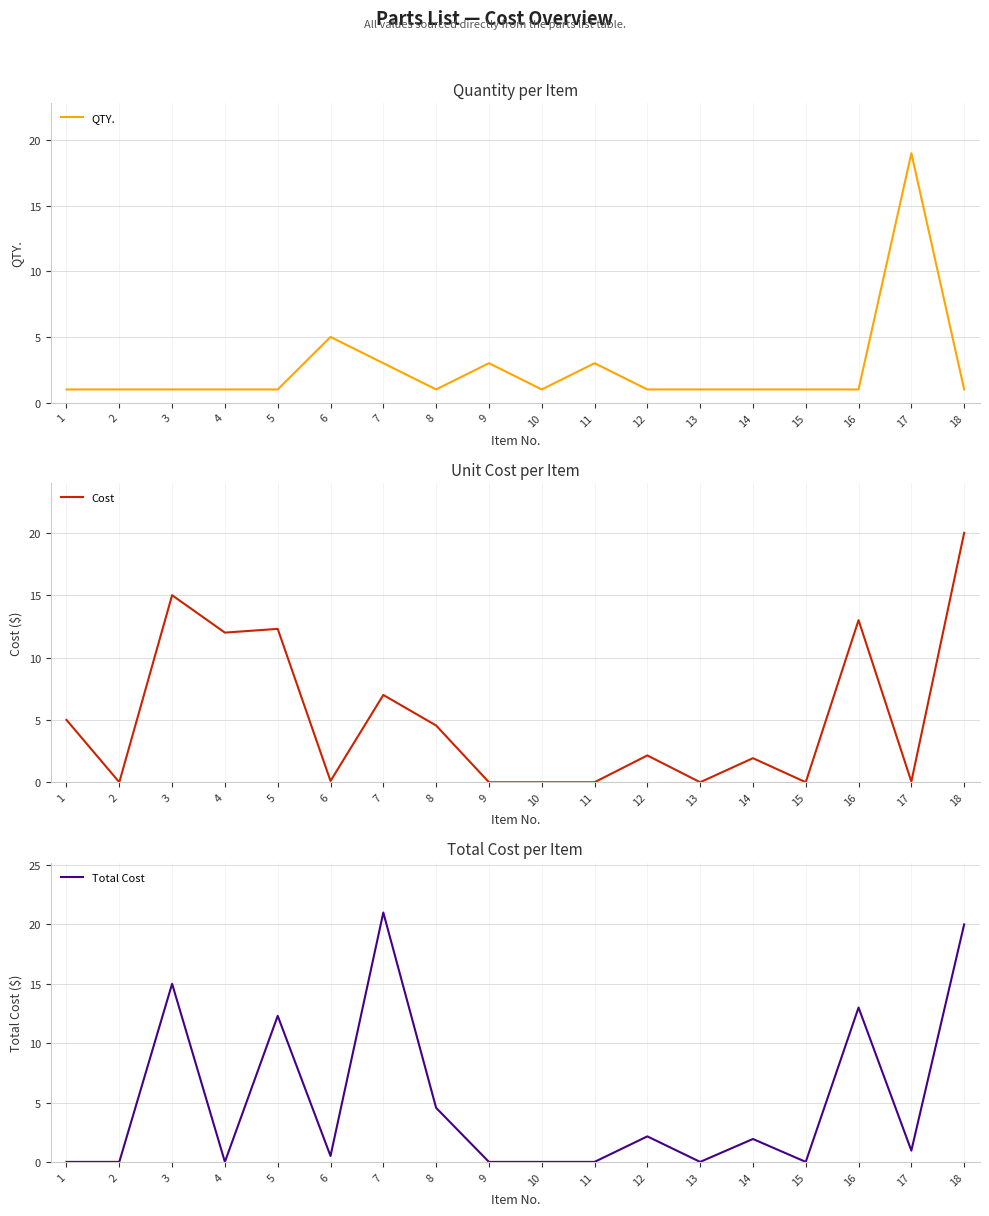

What value does the QTY. series have at 11?

3